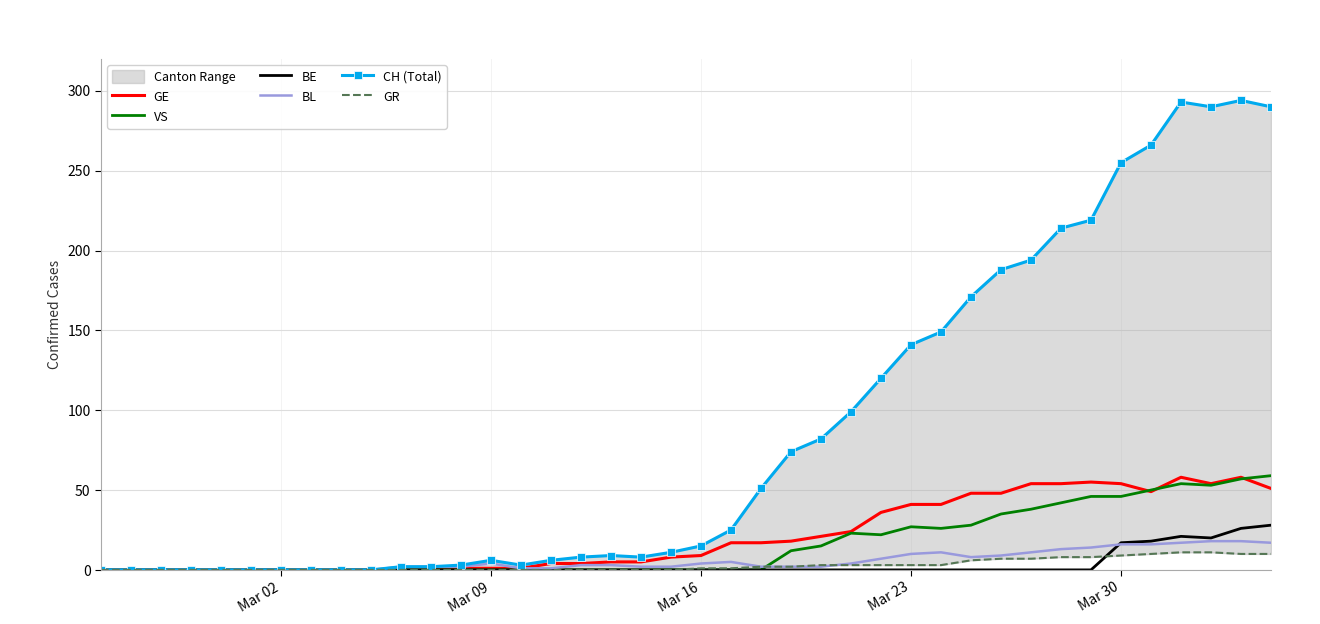

At how many categories does at least one series exceed 83?

15